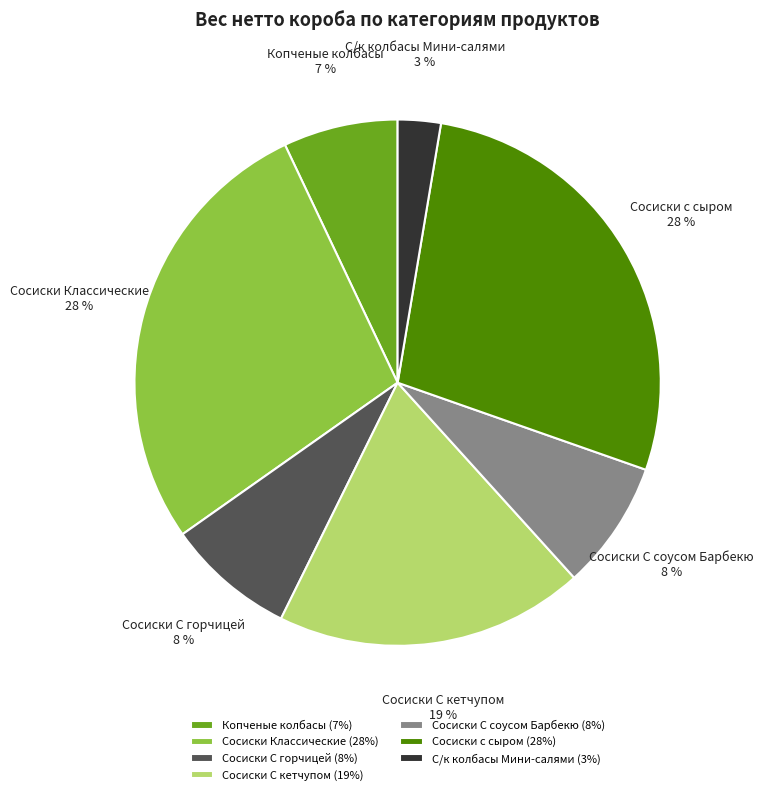

True or false: Сосиски С кетчупом accounts for 7% of the total.

False